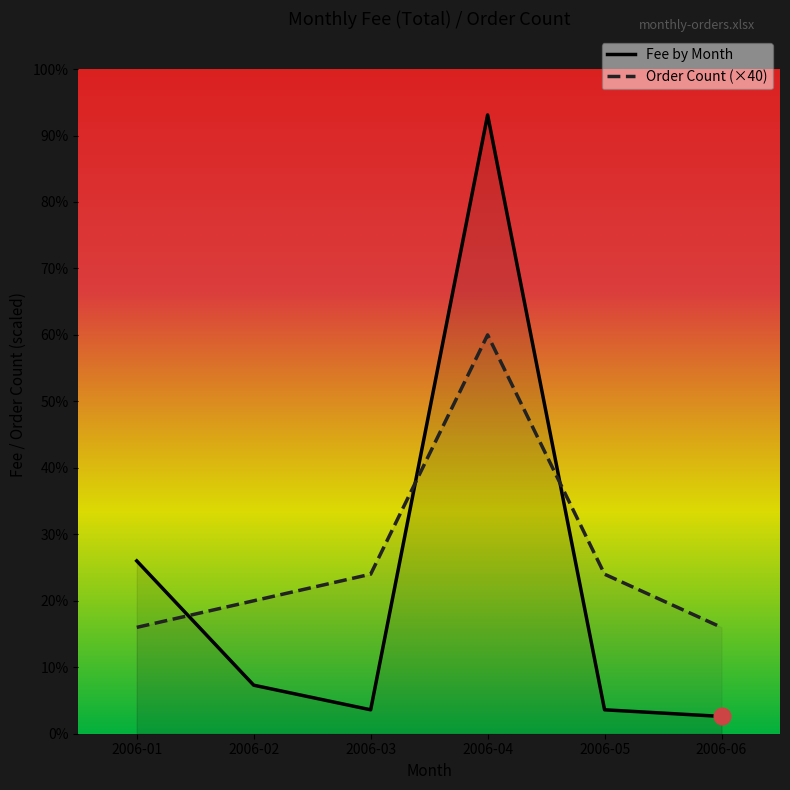

What is the greatest value displayed?

931